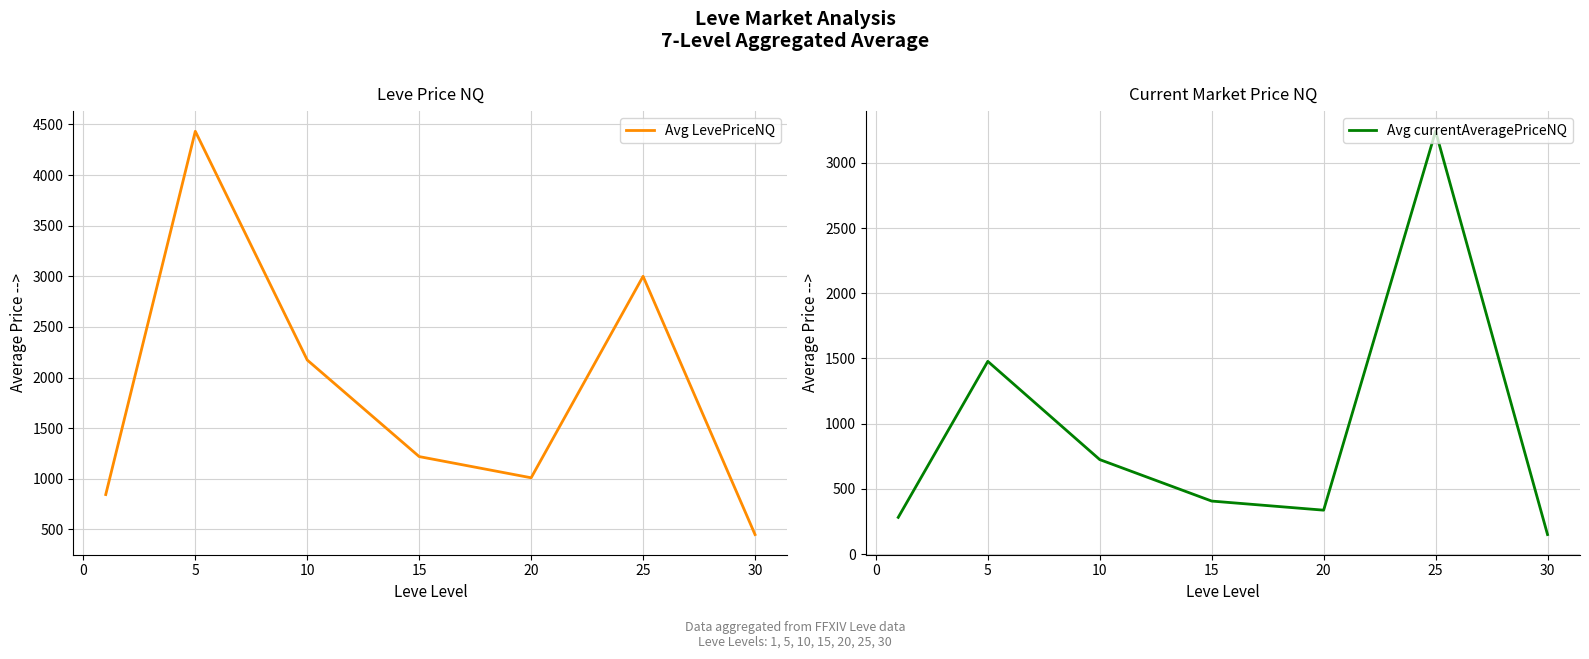

What is the difference between the maximum and minimum values in the Avg LevePriceNQ series?

3984.5